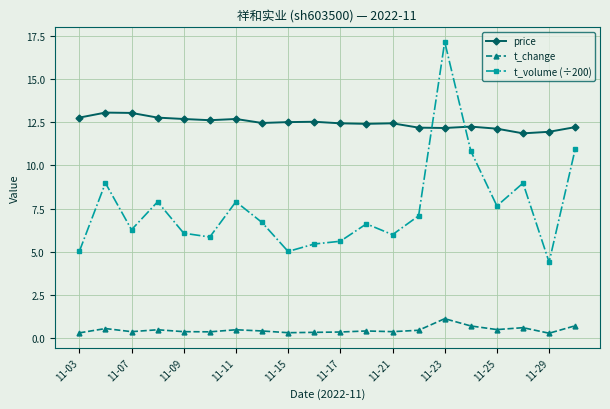

Count the number of data series in this chart.

3